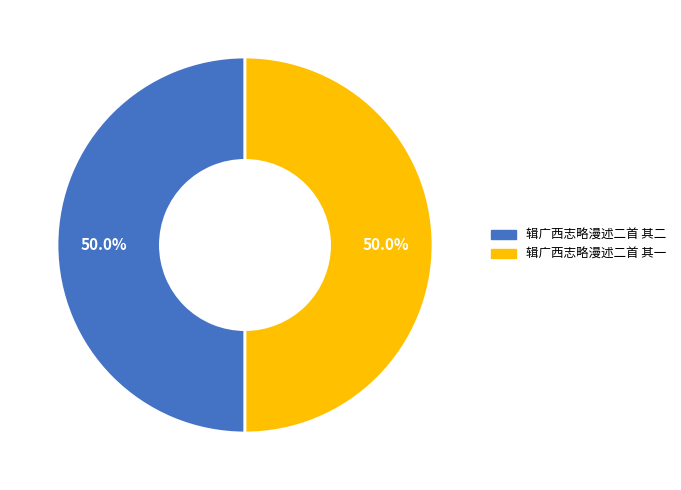

Approximately how many times larger is the value at 辑广西志略漫述二首 其一 compared to 辑广西志略漫述二首 其二?

1.0